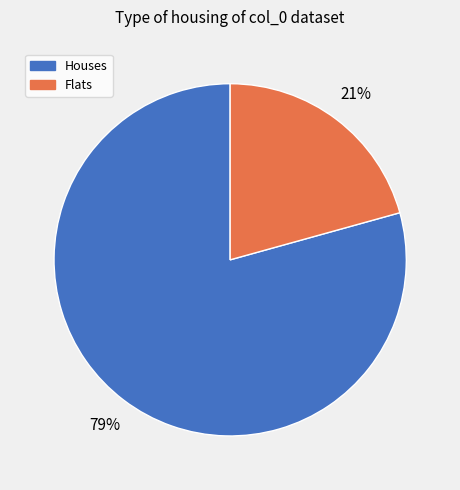

Is there any slice that represents more than half of the pie?

Yes